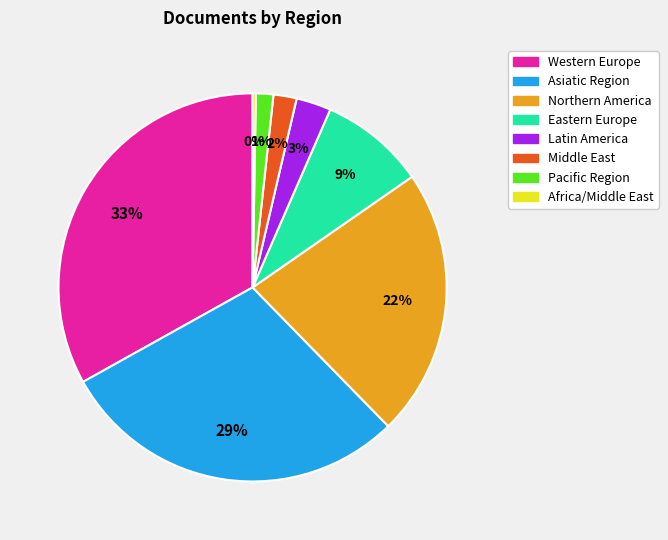

To the nearest percent, what is the average slice percentage?

12%